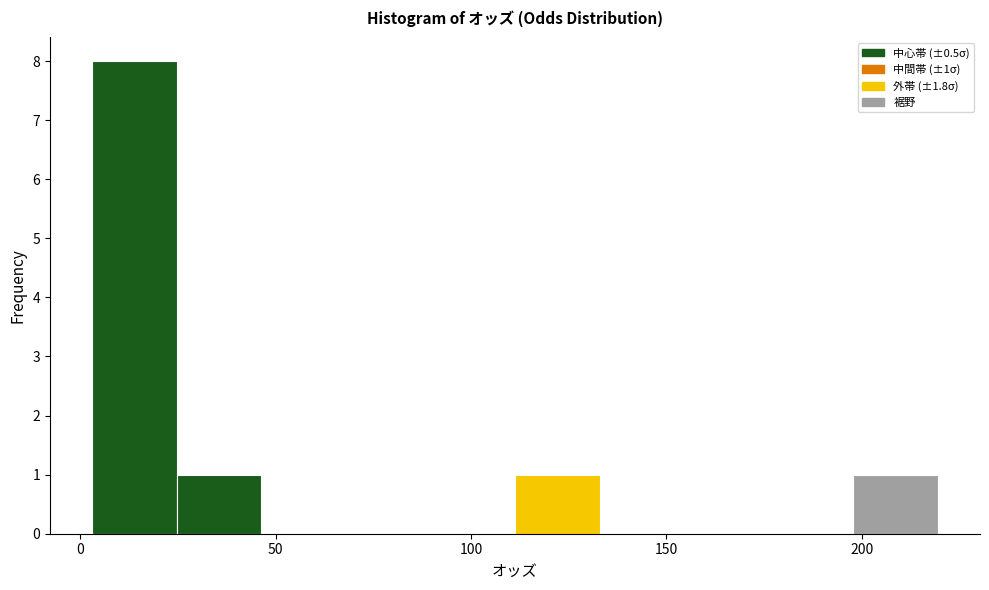

Over which range of the x-axis is the bar tallest?

5 to 25